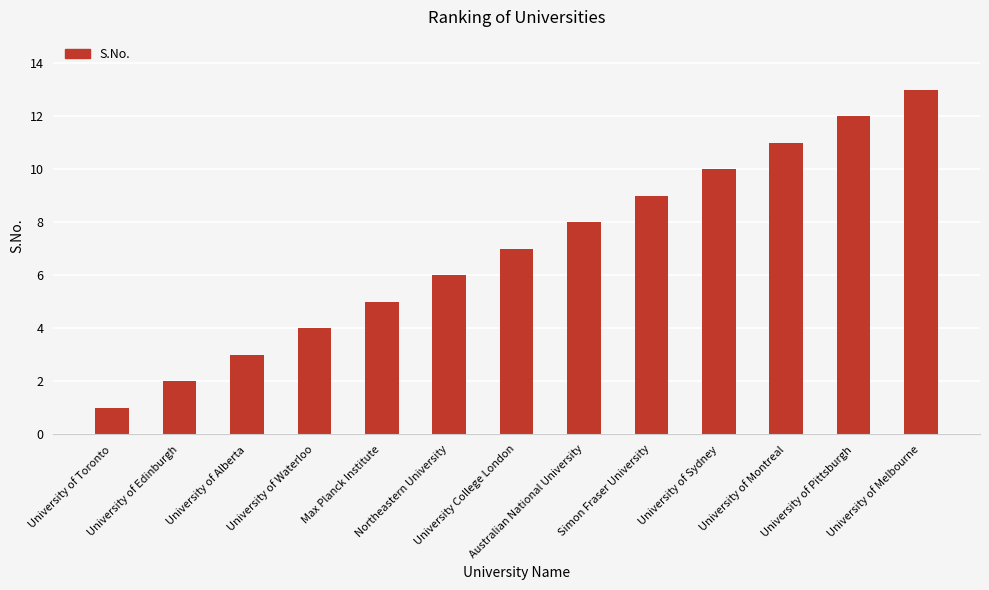

True or false: the data shows 1 at University of Waterloo.

False